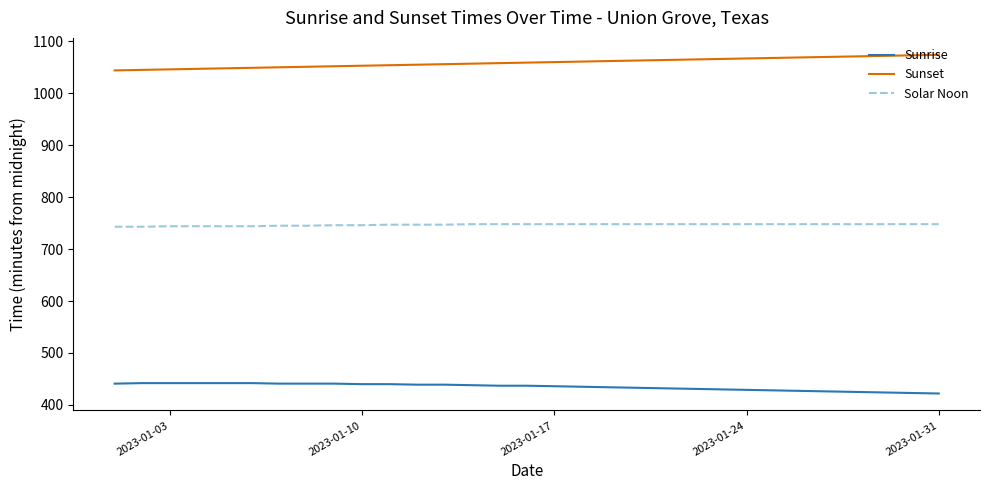

True or false: Sunrise and Sunset cross at least once.

False